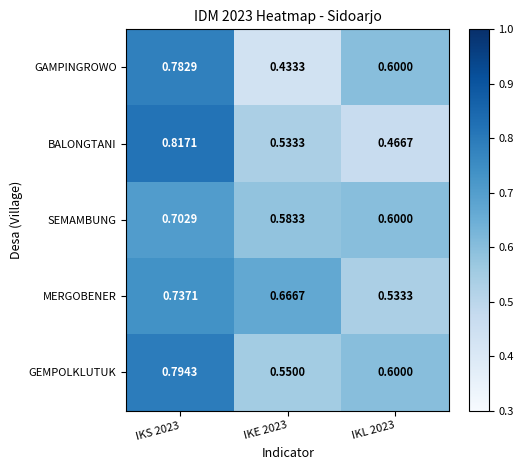

Which series has the largest total across all categories?

GEMPOLKLUTUK